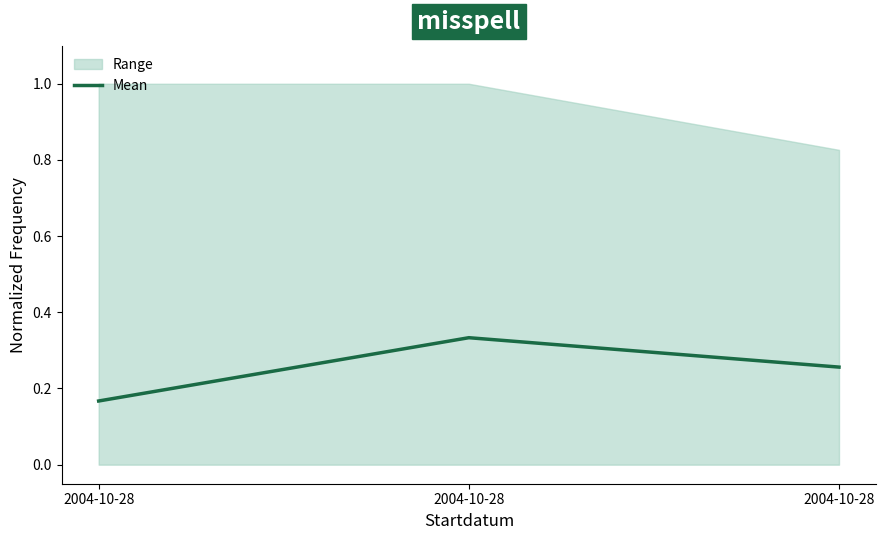

What is the minimum value shown in the chart?

0.2